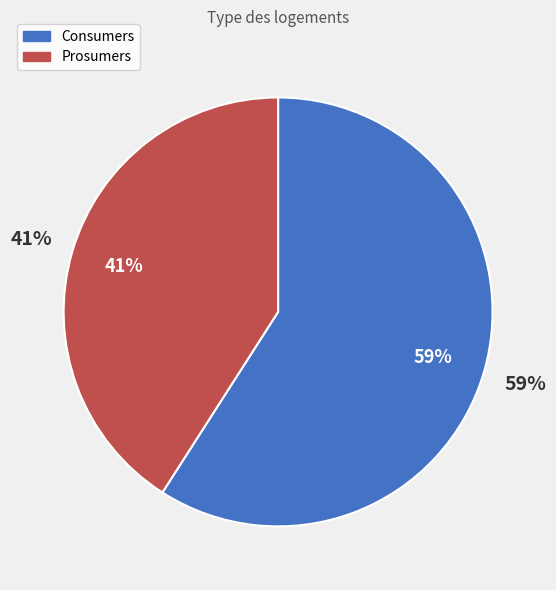

Rank the categories by value from highest to lowest.

Consumers, Prosumers